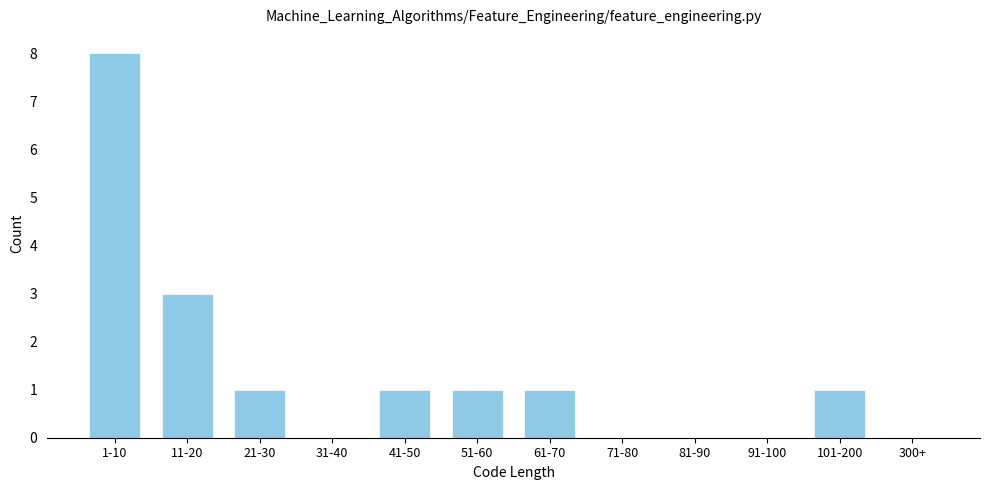

Reading left to right, transcribe all the data shown in this chart.

1-10=8	11-20=3	21-30=1	31-40=0	41-50=1	51-60=1	61-70=1	71-80=0	81-90=0	91-100=0	101-200=1	300+=0